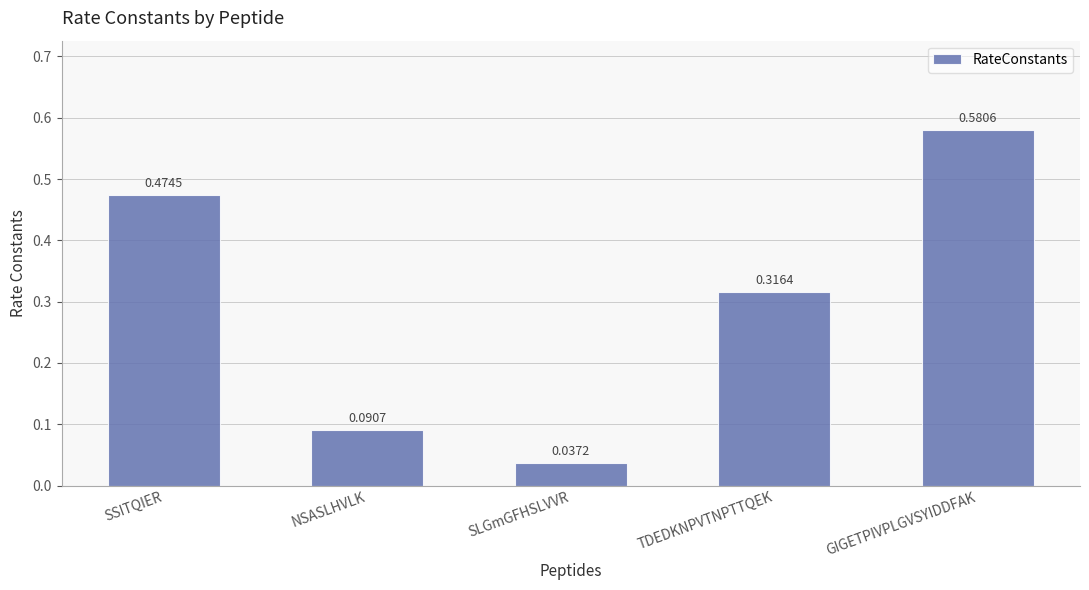

What is the sum of all values?

1.5